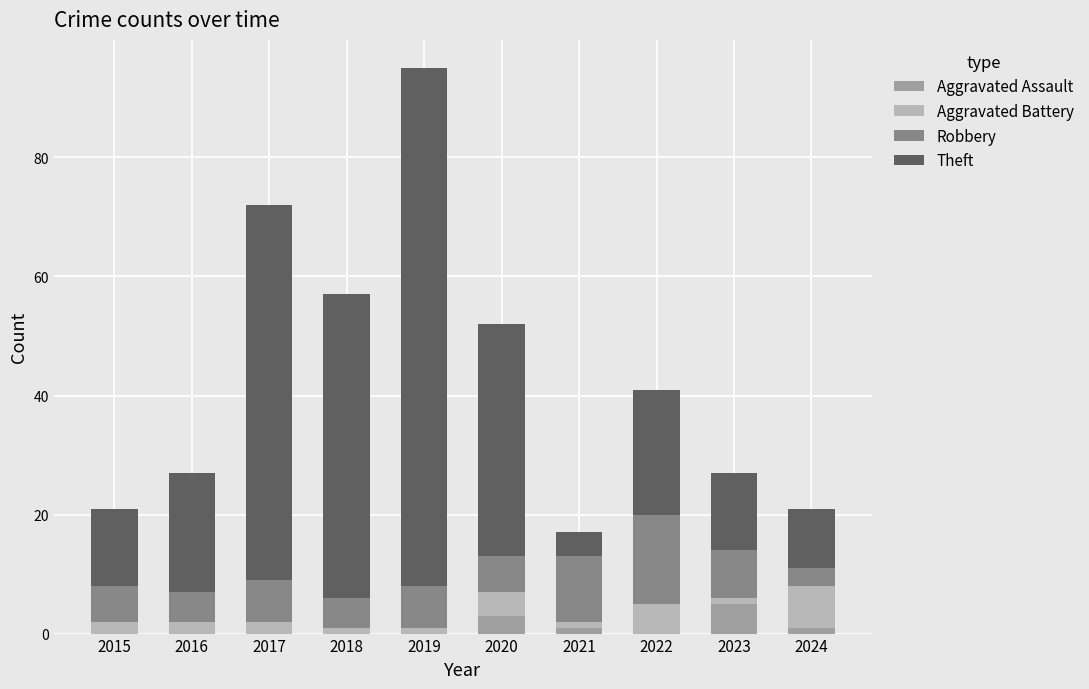

What is the total value across all series at 2015?

21